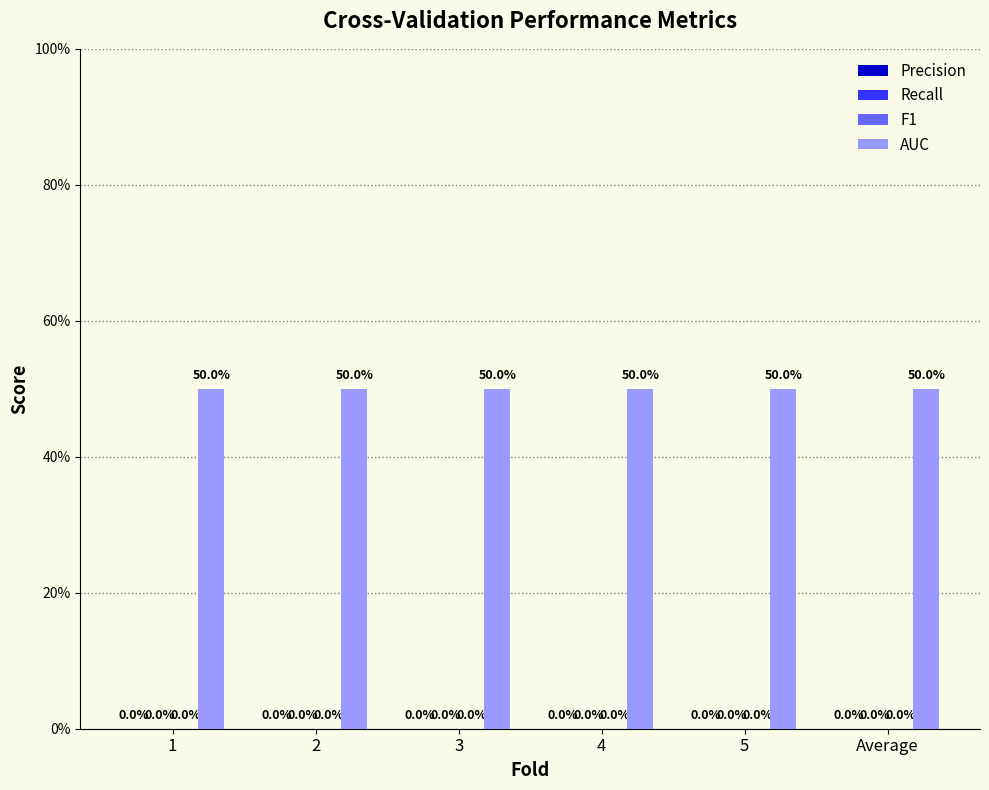

How many distinct data groups are displayed?

4